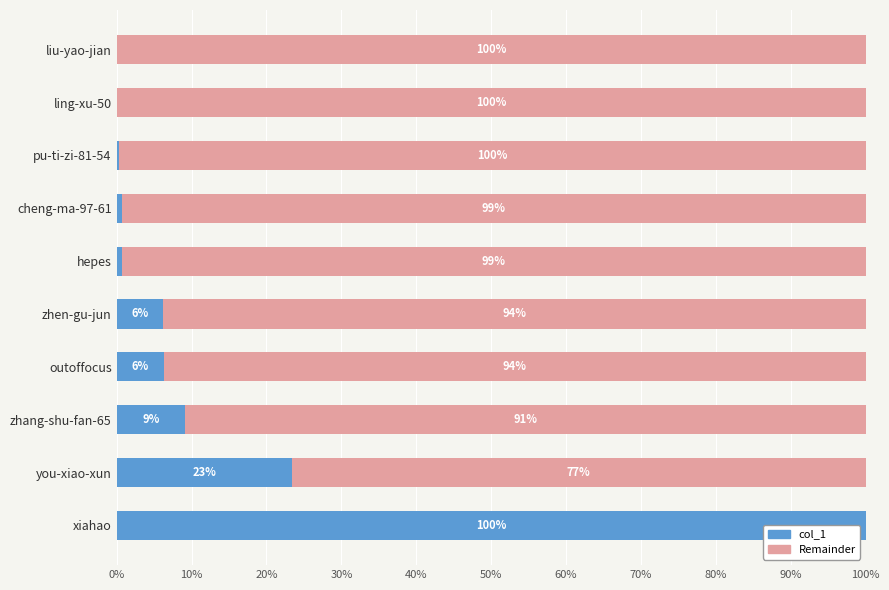

What is the total value across all series at zhen-gu-jun?

100.0